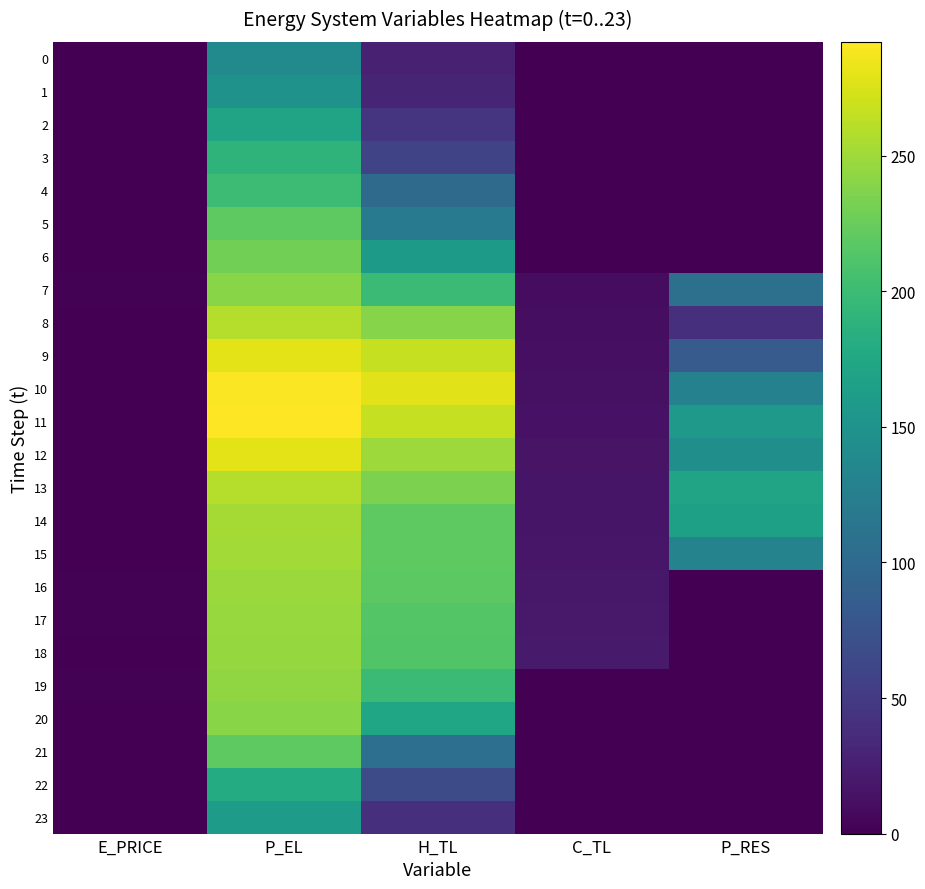

Which has a higher value, E_PRICE or C_TL?

E_PRICE